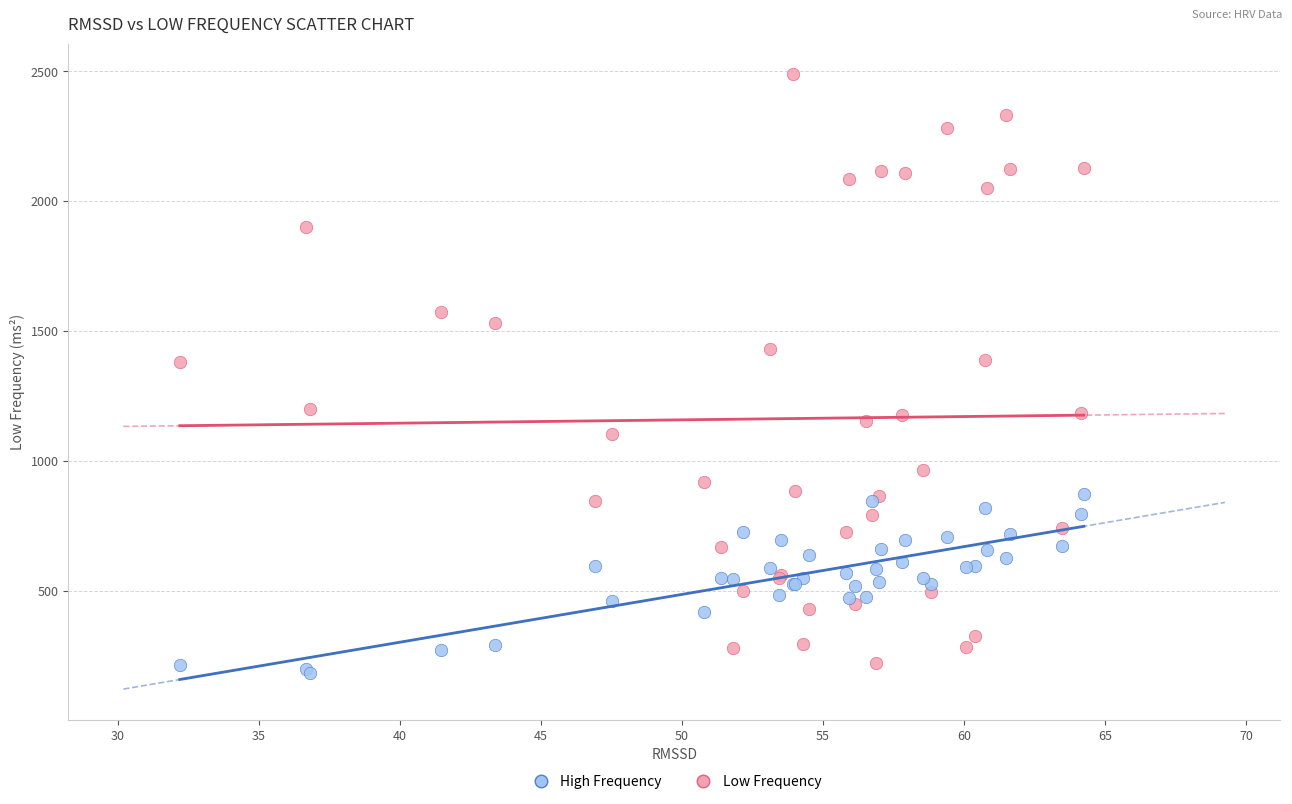

Which series reaches the maximum Y coordinate?

Low Frequency